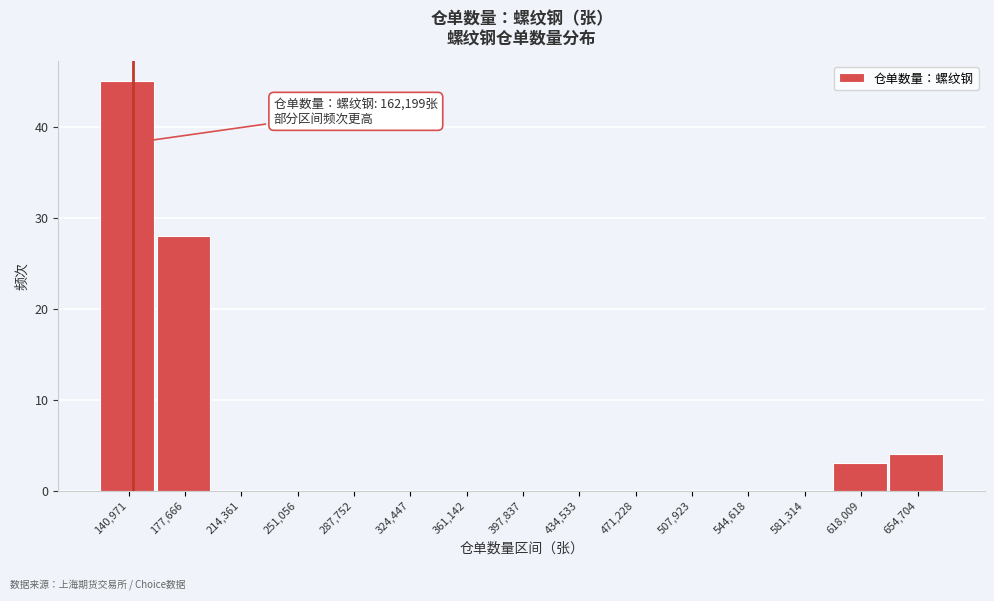

Reading left to right, what are all the values shown in this chart?

140,971=45	177,666=28	214,361=0	251,056=0	287,752=0	324,447=0	361,142=0	397,837=0	434,533=0	471,228=0	507,923=0	544,618=0	581,314=0	618,009=3	654,704=4